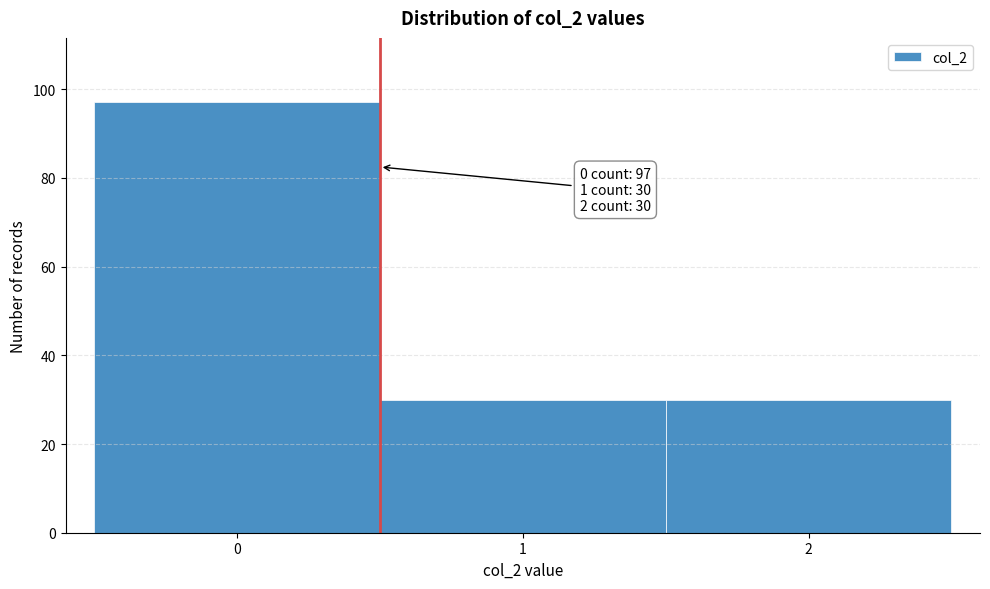

Which range on the x-axis has the tallest bar?

-0.5 to 0.5